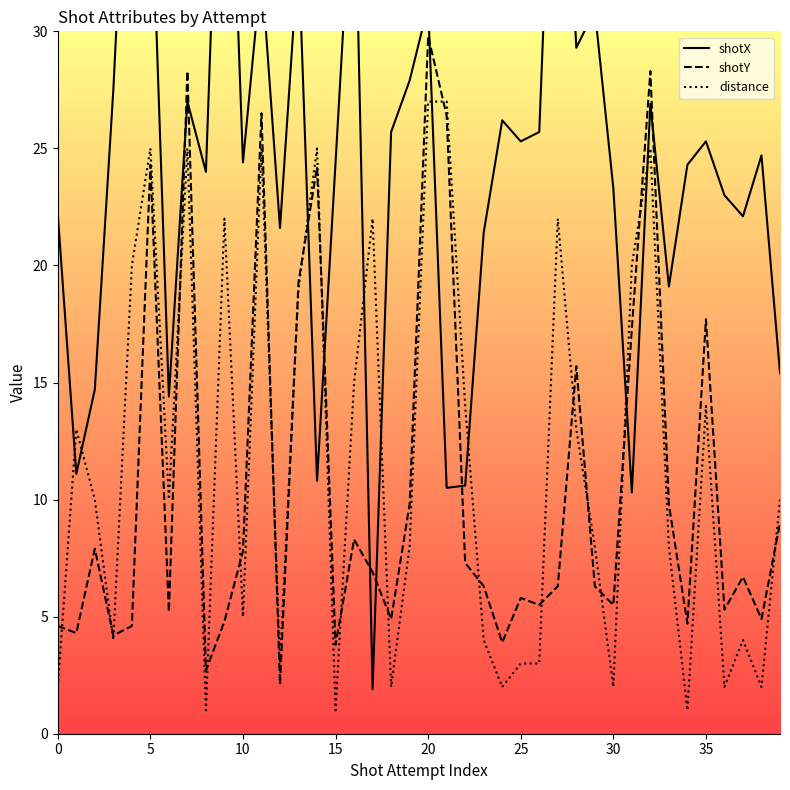

Which series has the largest total across all categories?

shotX